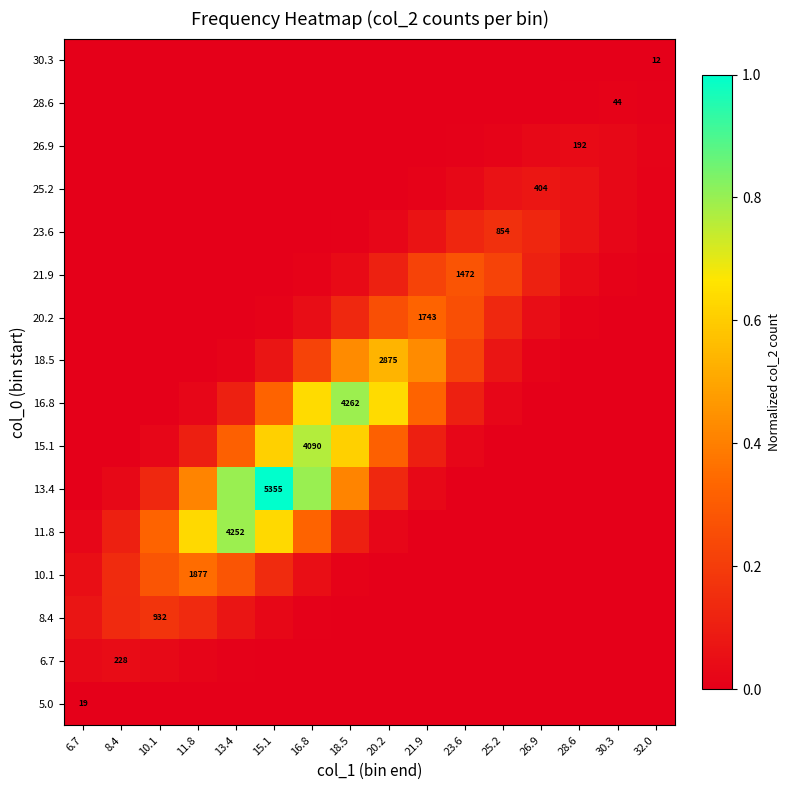

Between 8.4 and 21.9, which is larger?

8.4